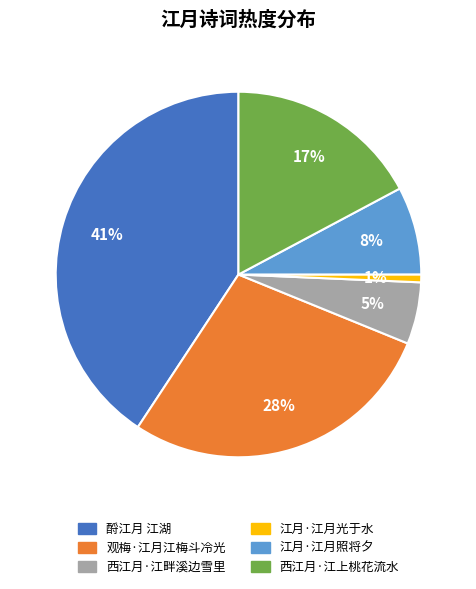

Which category has the smallest portion of the pie?

江月·江月光于水